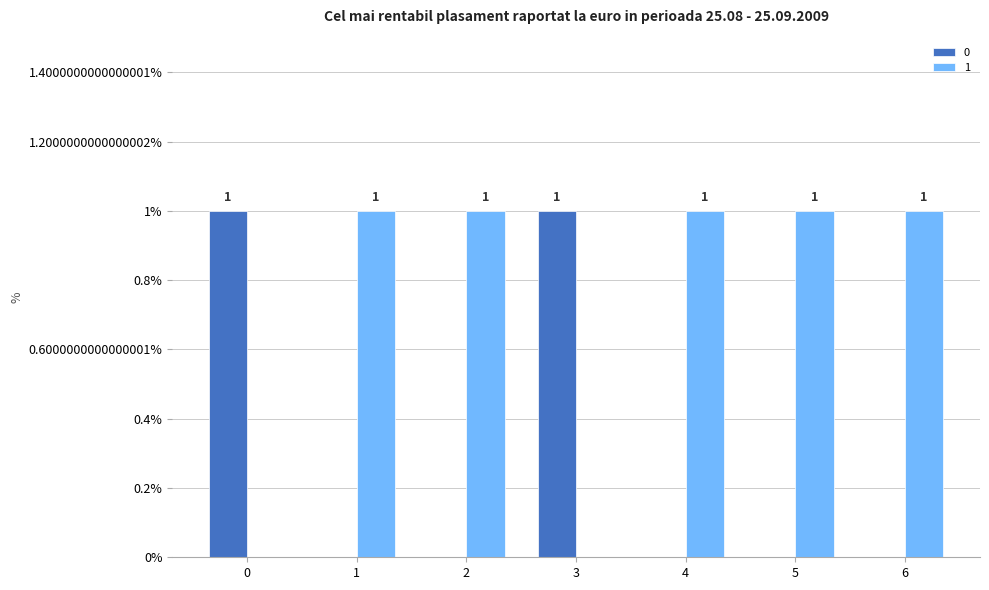

What are all the series names shown in the legend?

0, 1